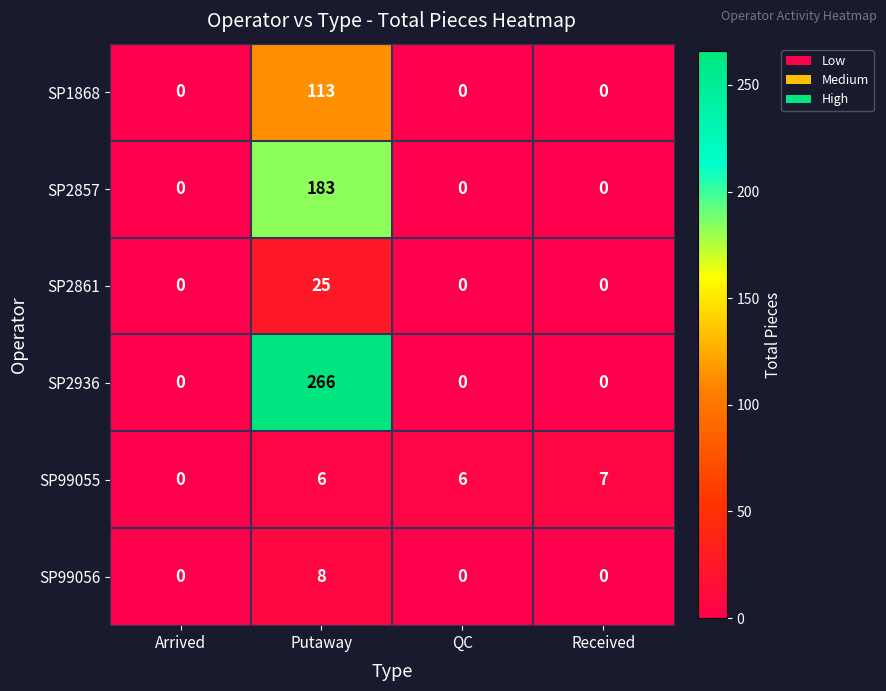

True or false: SP2936 has a value of 133 at Putaway.

False